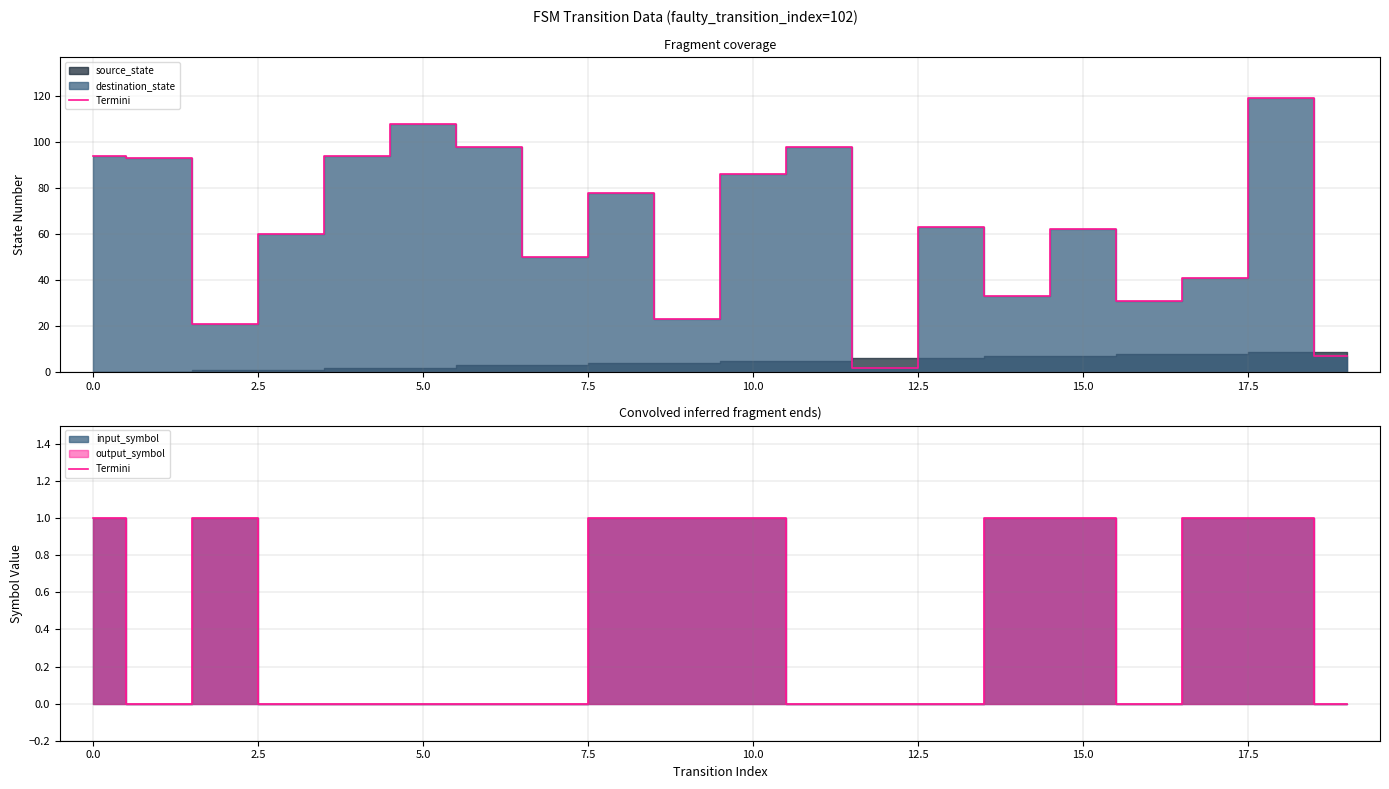

True or false: the data shows 0 at 12.

True